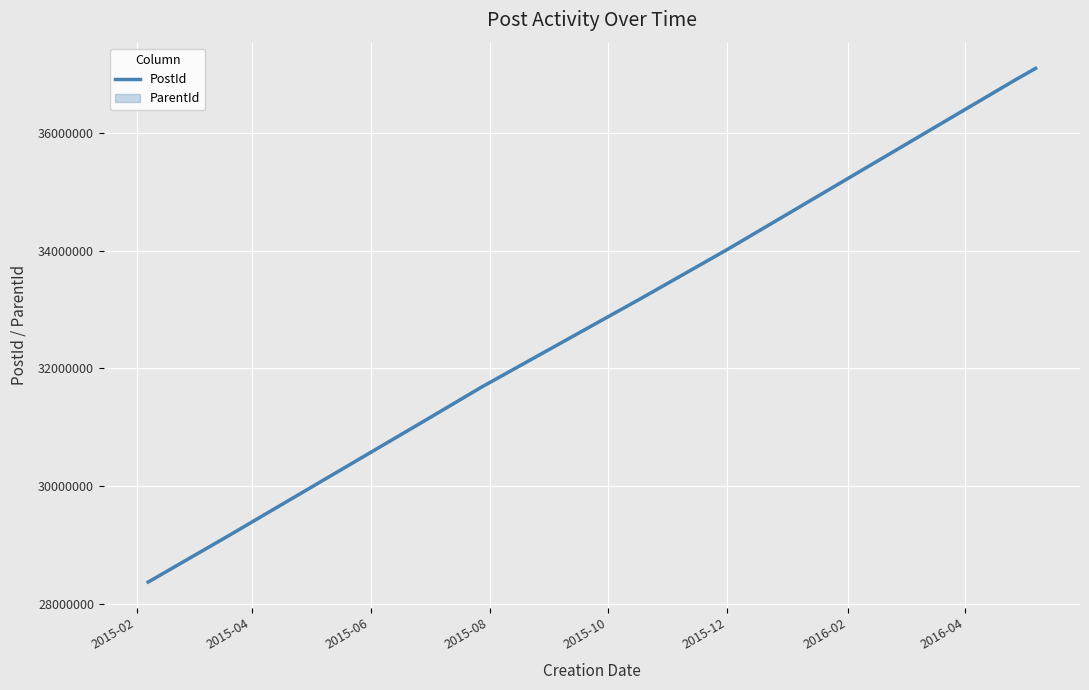

What is the sum of the values at 2015-08 and 2015-06?

62823955